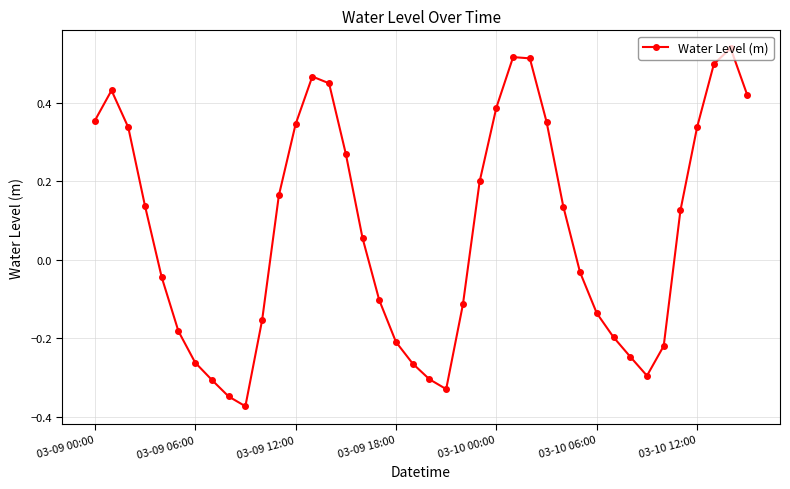

What is the difference between the second highest and minimum values?

0.9